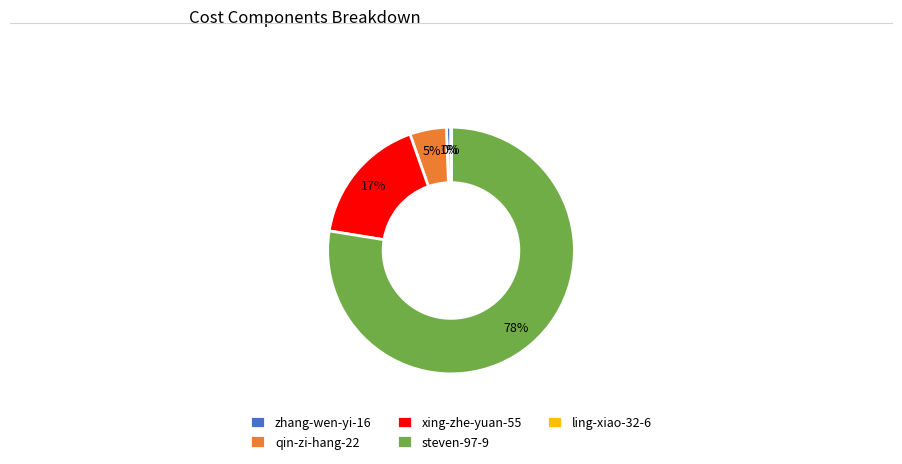

What is the majority slice?

steven-97-9